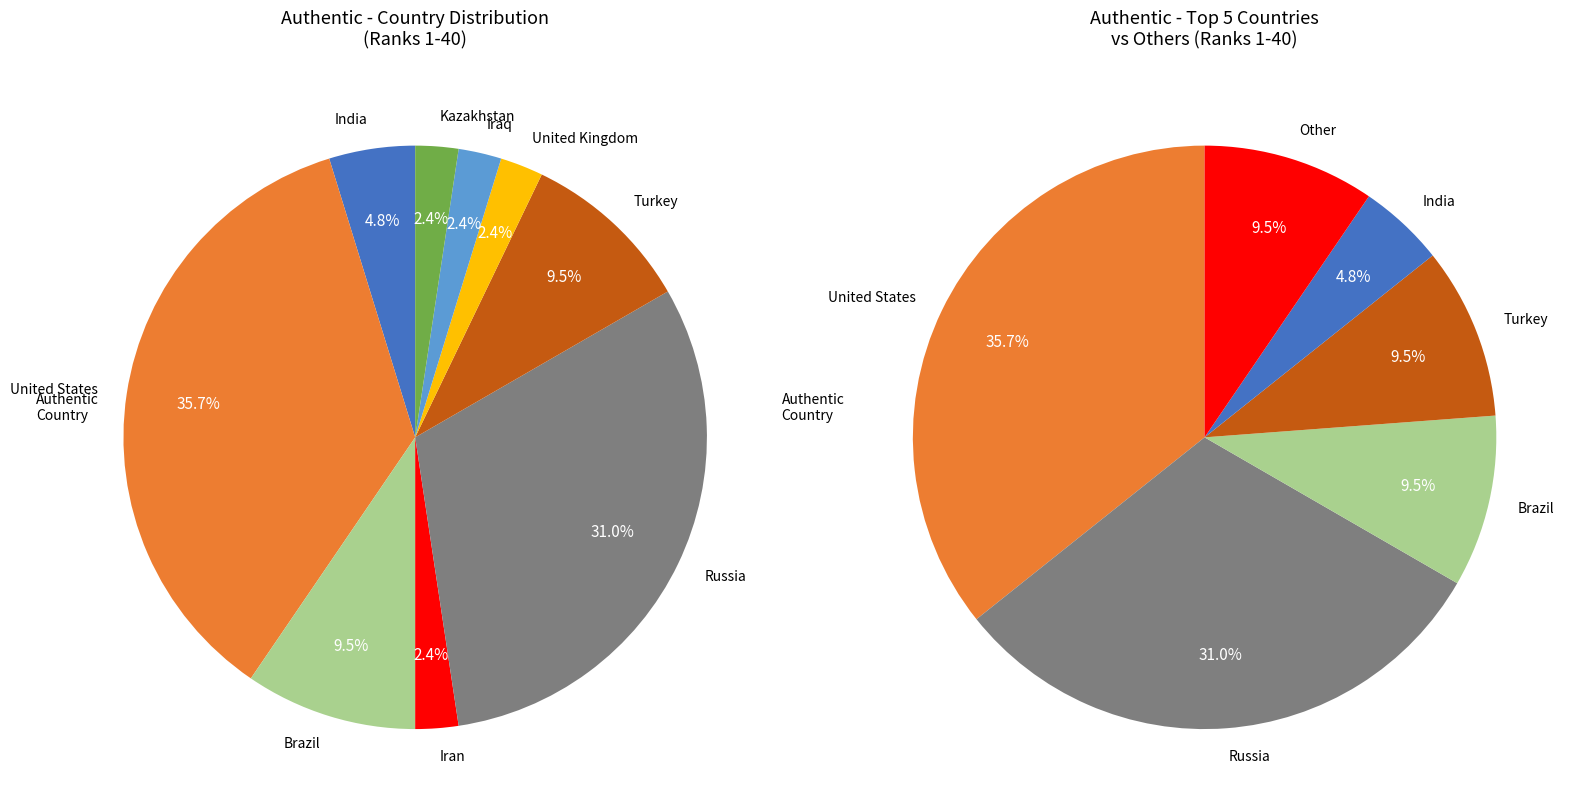

To the nearest percent, what is the difference between the Turkey and United Kingdom slice percentages?

7%